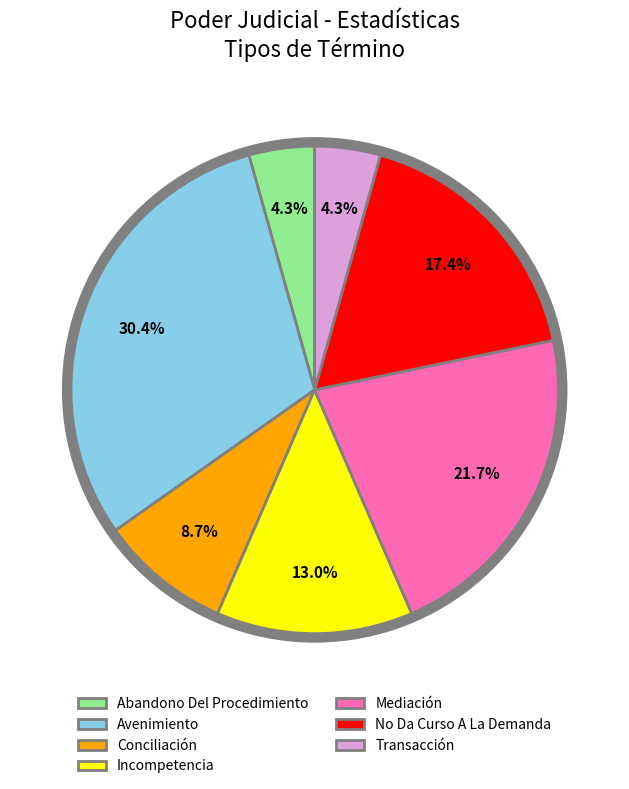

To the nearest percent, what portion does Abandono Del Procedimiento represent?

4%